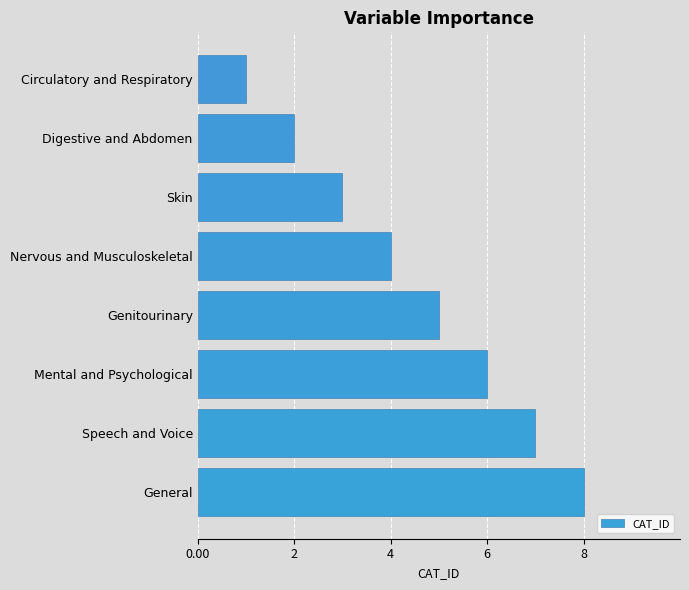

What is the difference between the second highest and minimum values?

6